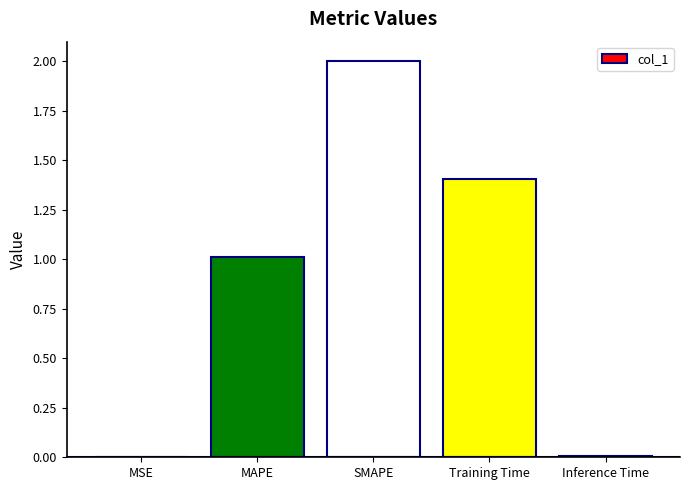

What is the greatest value displayed?

2.0